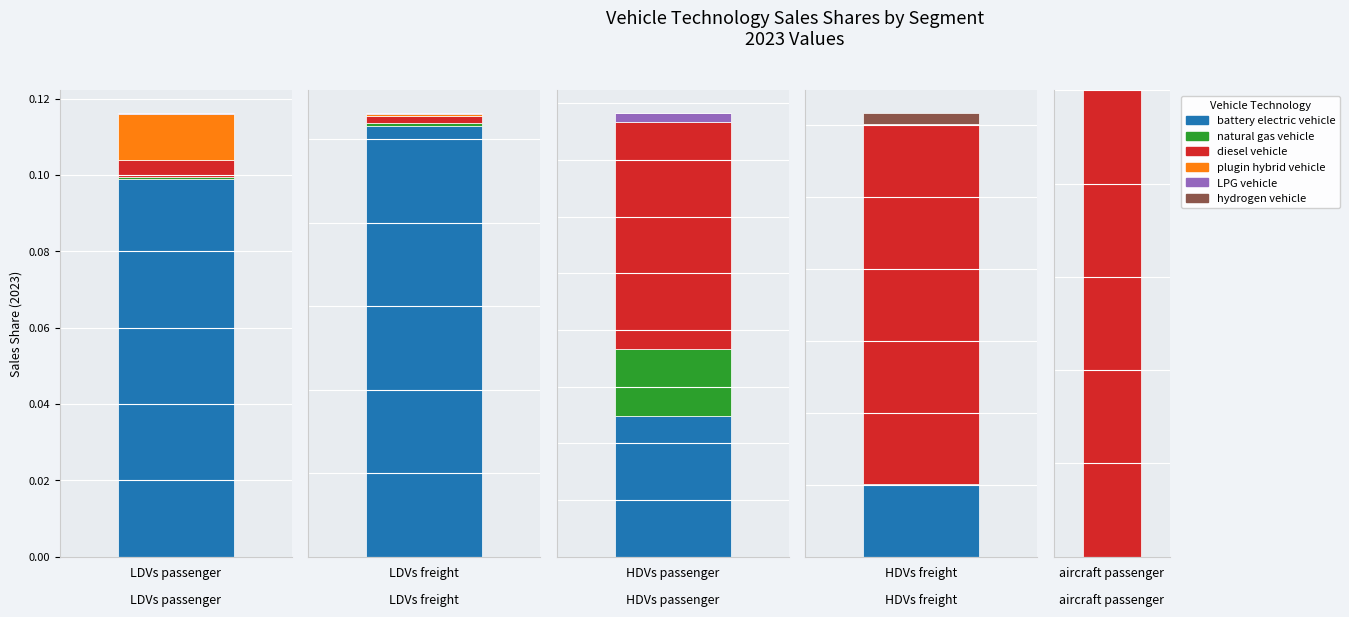

Reading left to right, list all the values displayed in this chart.

battery electric vehicle: 0.1	0.3	0.6	0.5	0.0
natural gas vehicle: 0.0	0.0	0.3	0.0	0.0
diesel vehicle: 0.0	0.0	1.0	2.5	1.0
plugin hybrid vehicle: 0.0	0.0	0.0	0.0	0.0
LPG vehicle: 0.0	0.0	0.0	0.0	0.0
hydrogen vehicle: 0.0	0.0	0.0	0.1	0.0